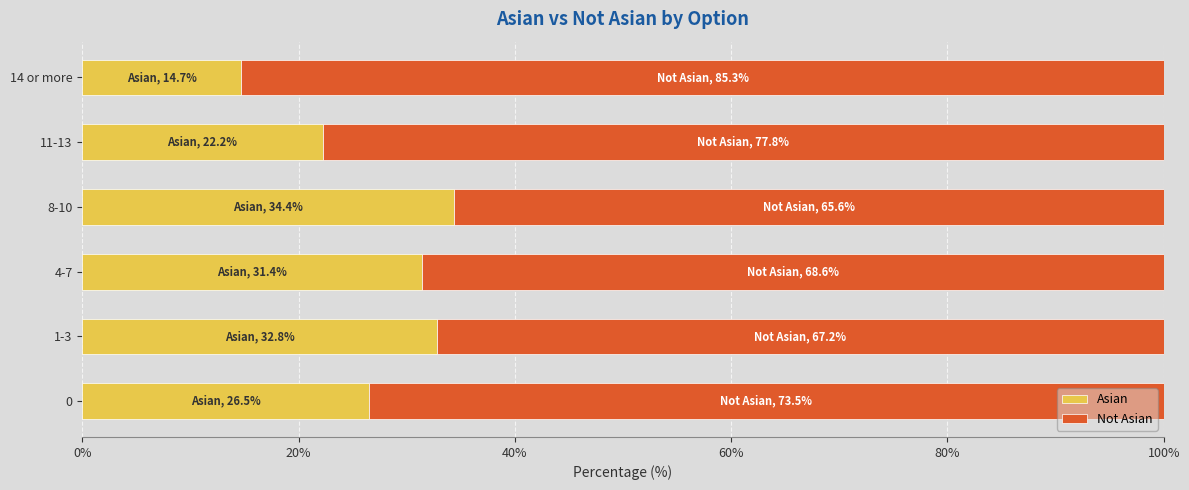

How many categories are shown in the chart?

6